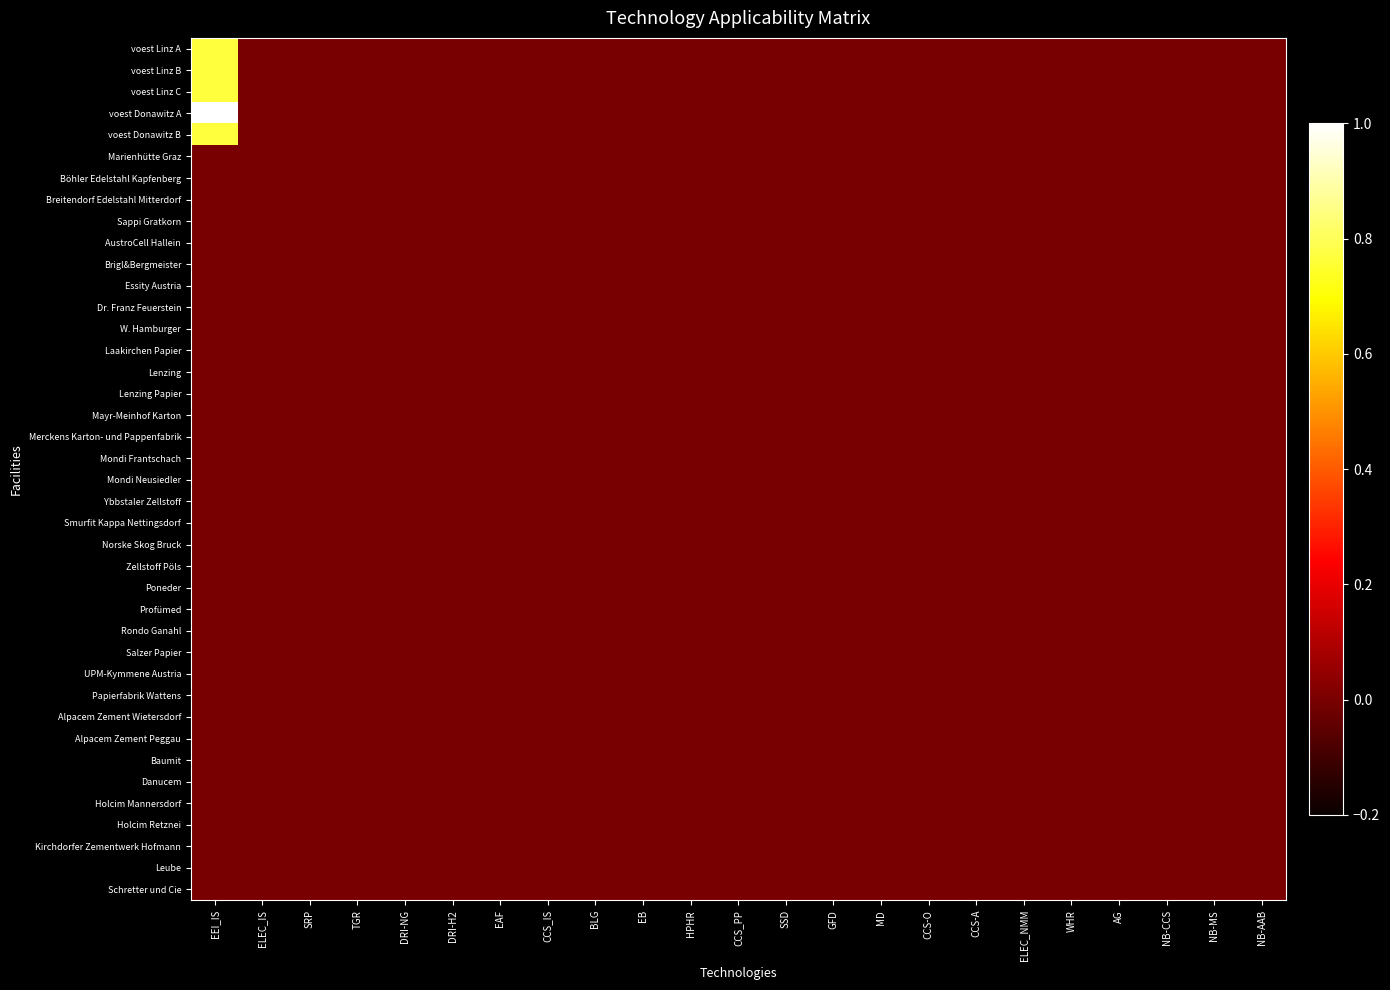

Which category has the highest value across all series?

EEI_IS